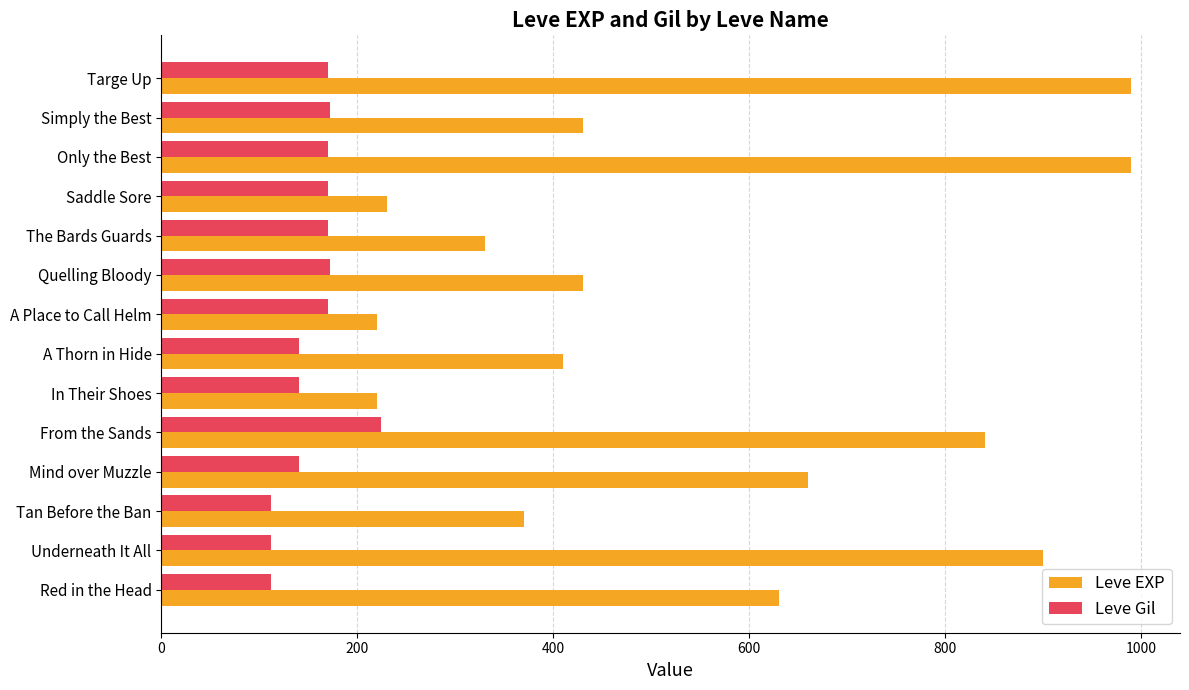

What is the total value across all series at Quelling Bloody?

602